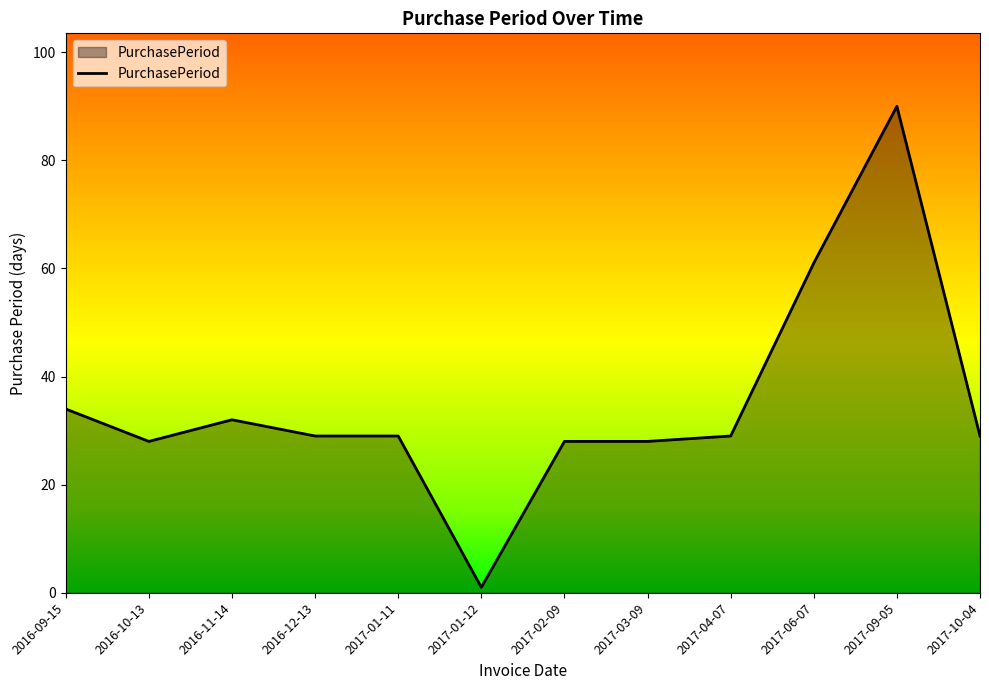

Reading left to right, what are all the values shown in this chart?

34	28	32	29	29	1	28	28	29	61	90	29